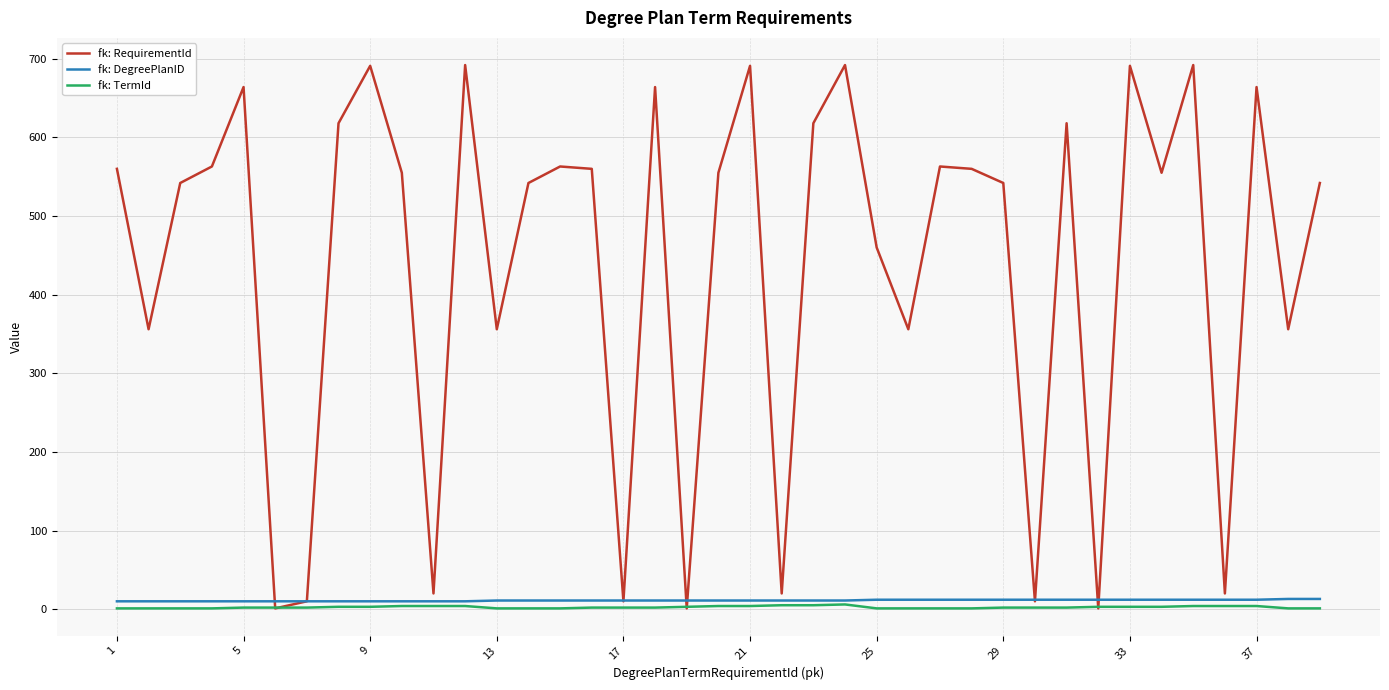

Which series has the widest spread of values?

fk: RequirementId